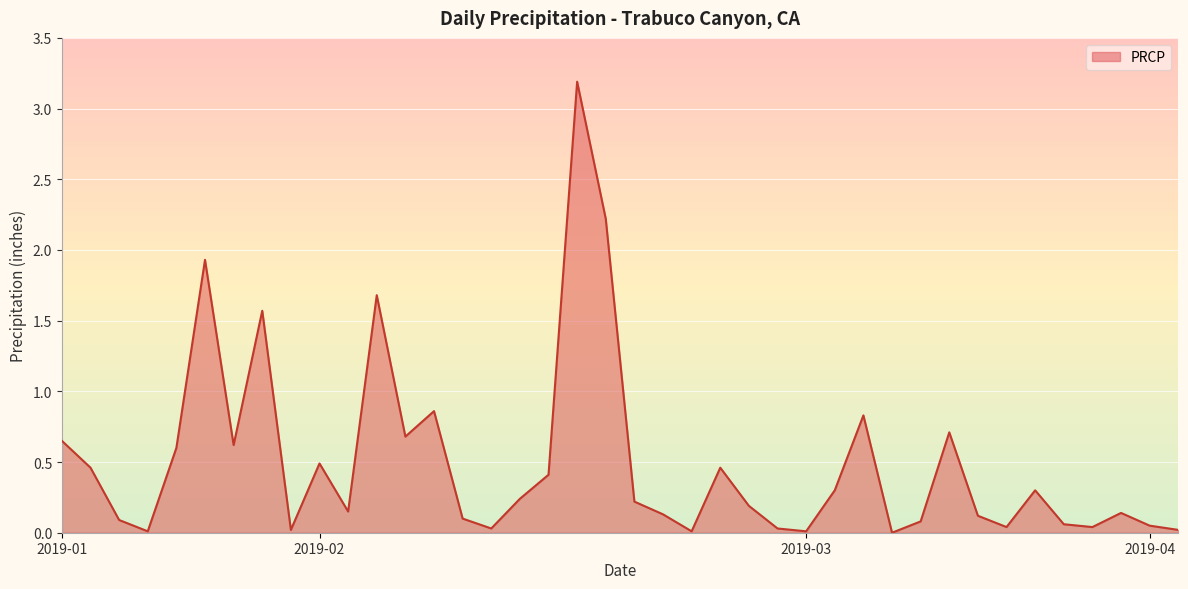

What is the greatest value displayed?

3.2